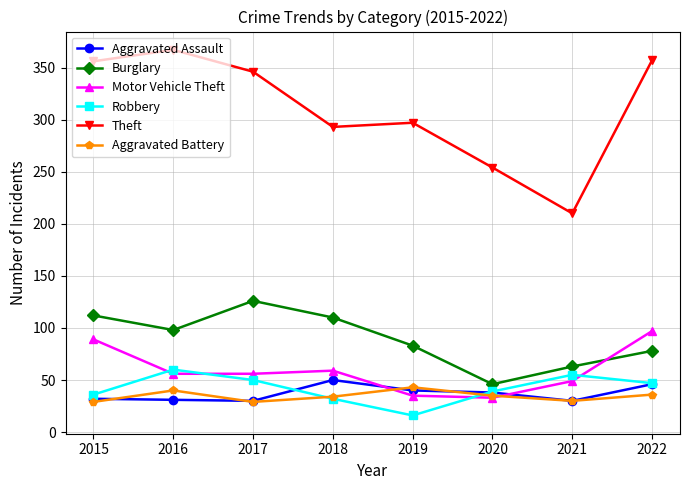

Is this an area chart (filled region under the line)?

No